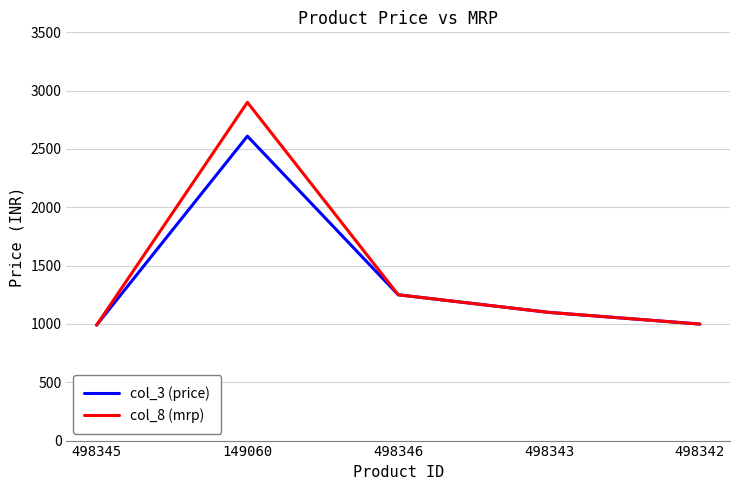

How many values in the col_3 (price) series are below 1099?

2